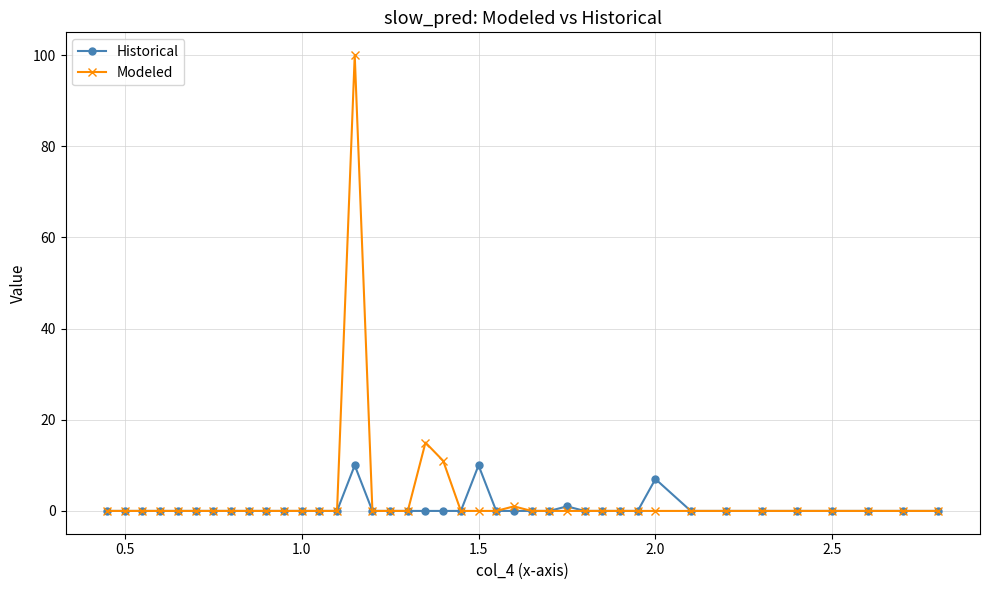

Which series has the largest range (max minus min)?

Modeled